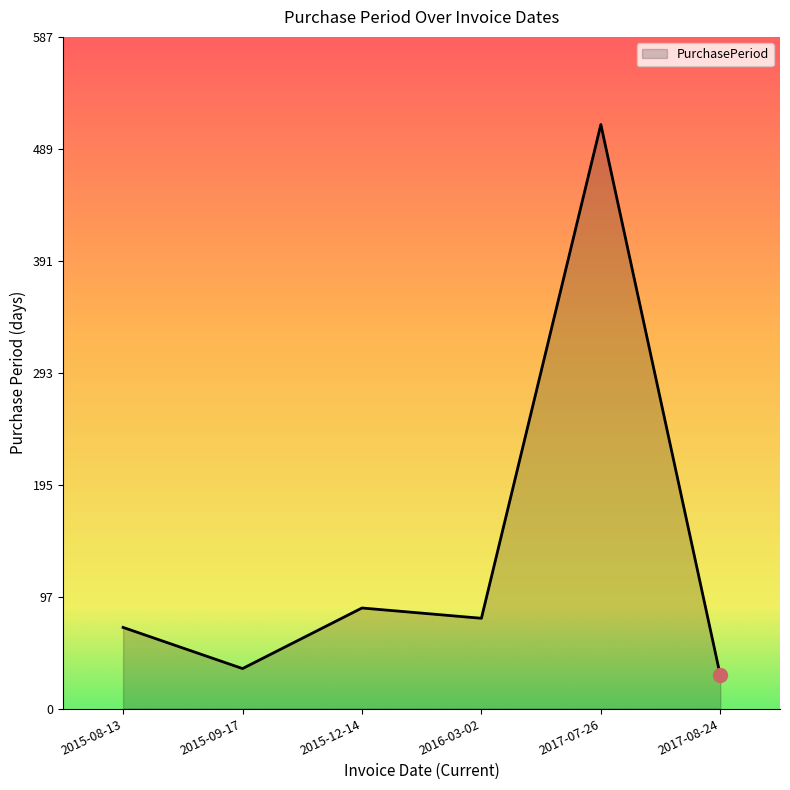

Read the value at 2017-07-26.

511